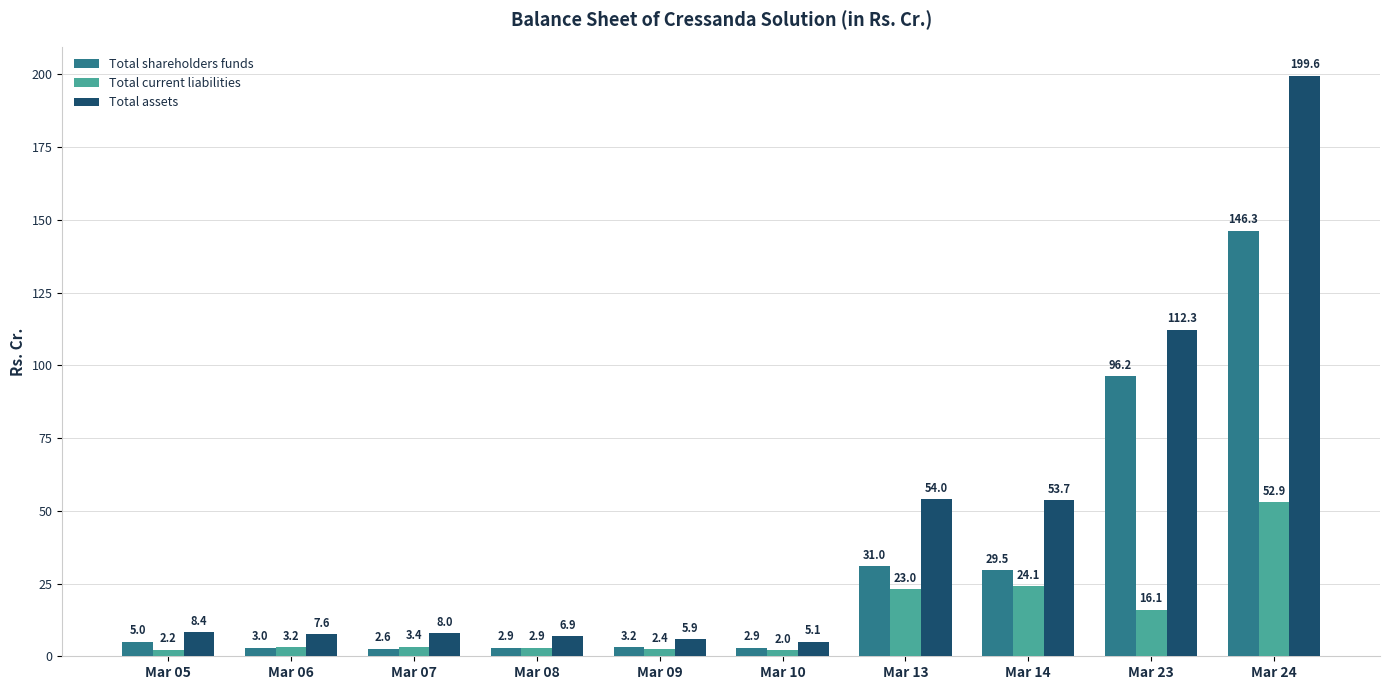

What is the difference between the highest and lowest values at Mar 08?

4.0